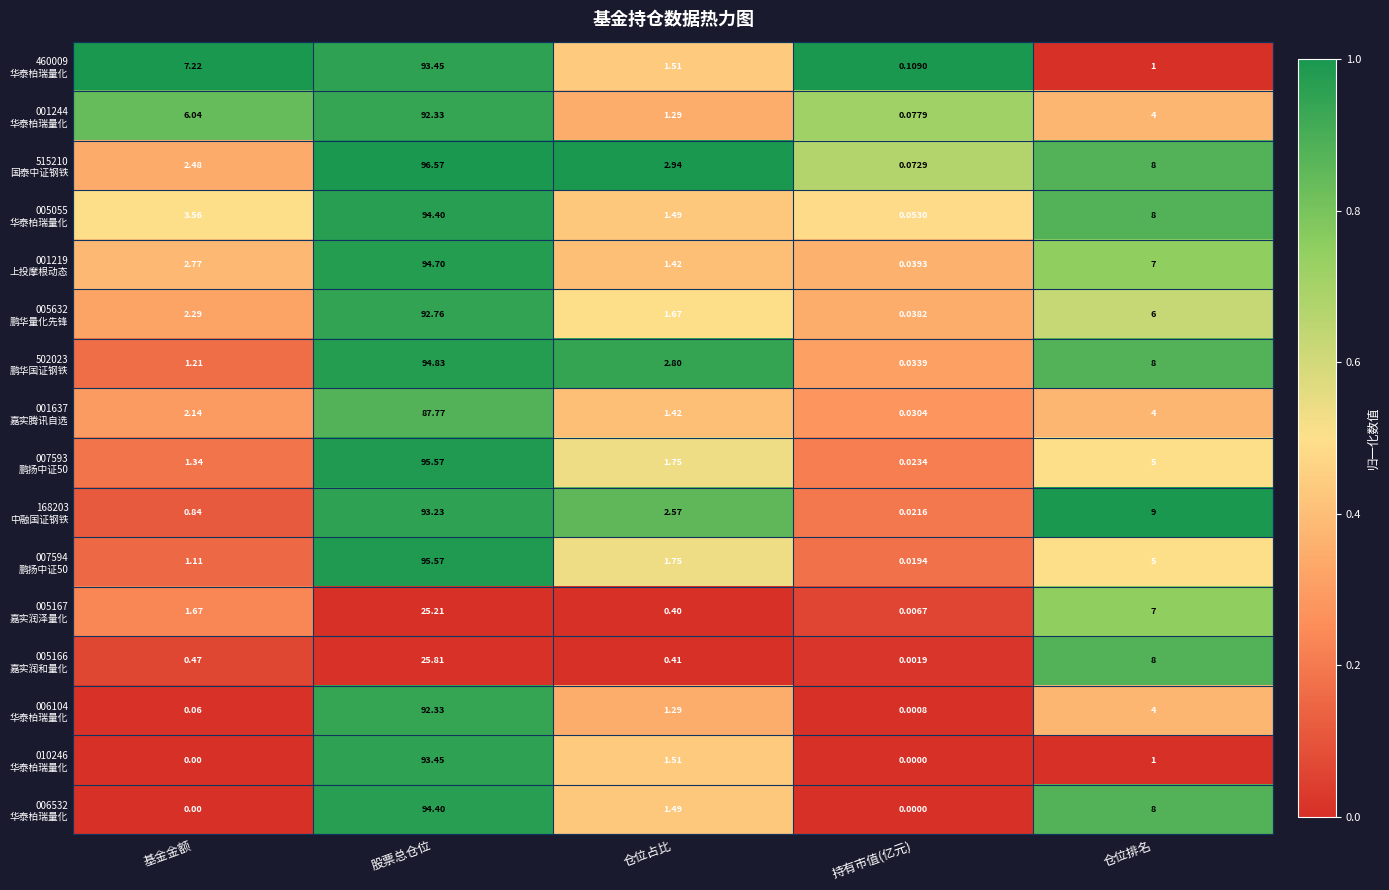

At which category is the sum across all series the highest?

股票总仓位